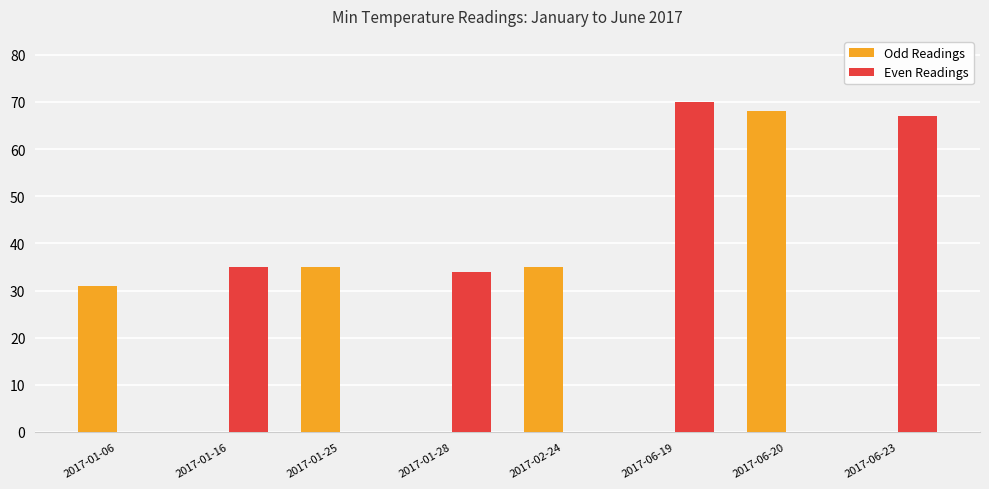

The Odd Readings series shows 35 at 2017-02-24. True or false?

True